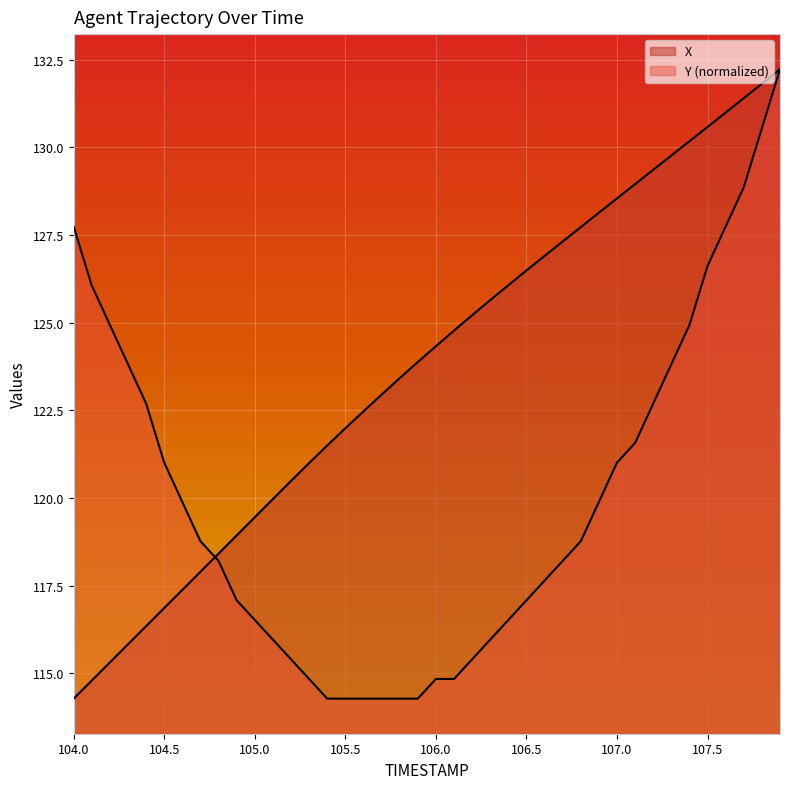

True or false: X has more than 1 interior local peaks.

False